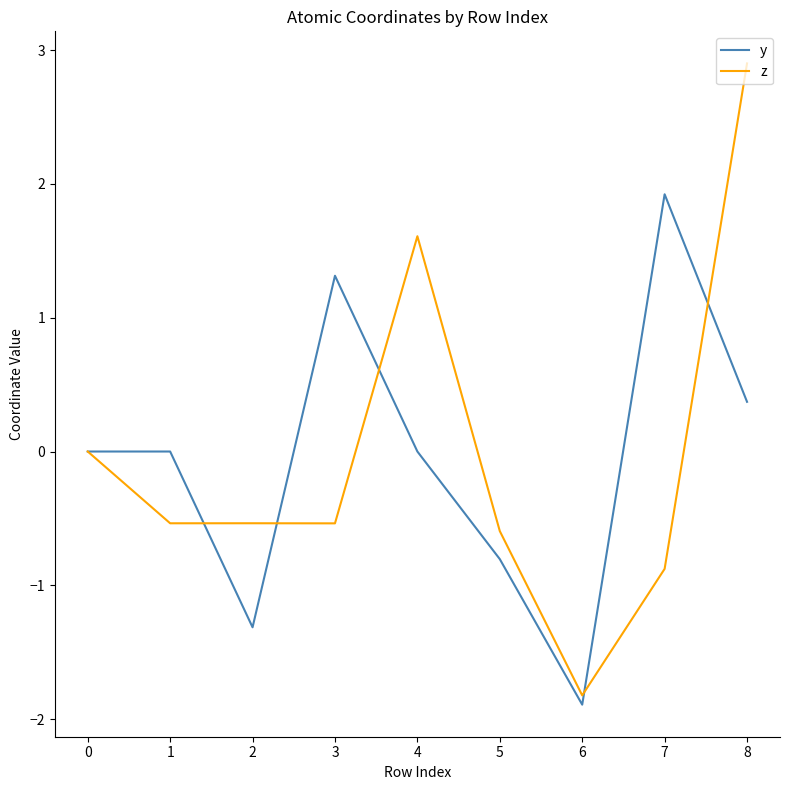

List the series in order of their peak value, lowest first.

y, z